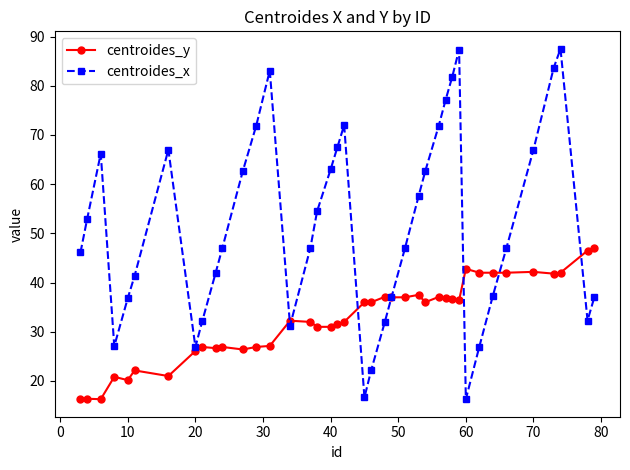

Which series has the largest range (max minus min)?

centroides_x